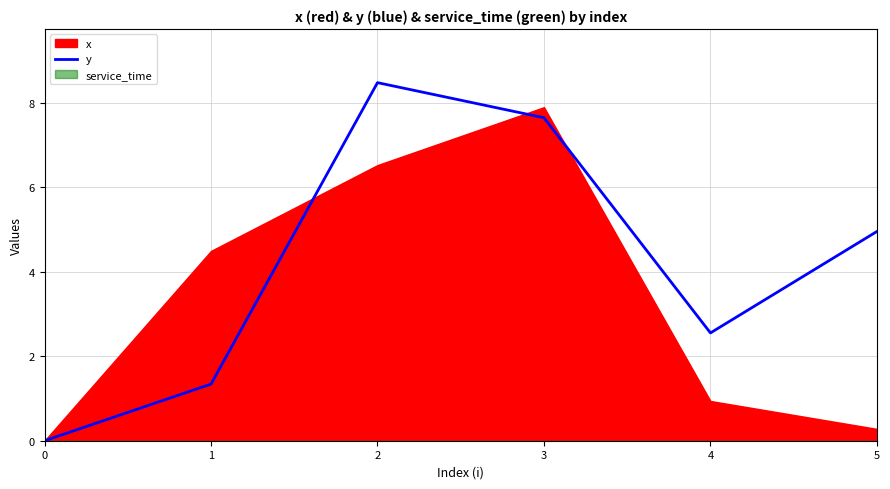

What is the difference between the maximum and minimum values?

8.5